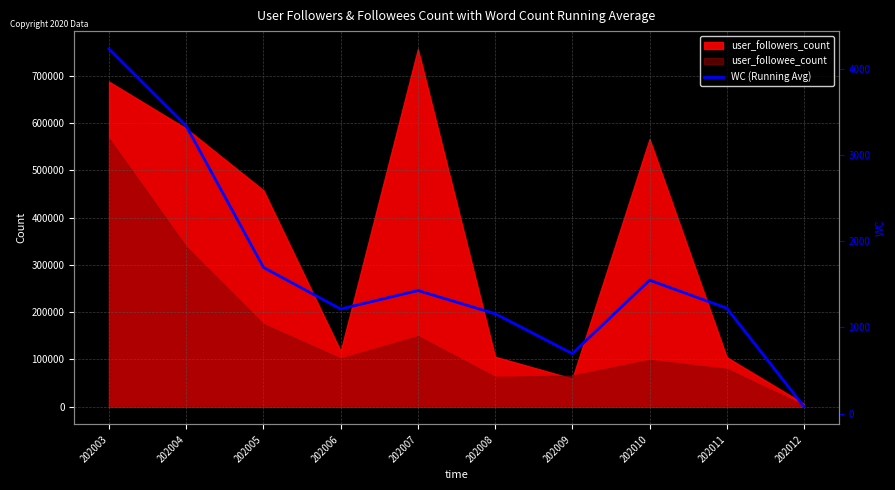

How many categories are shown in the chart?

10